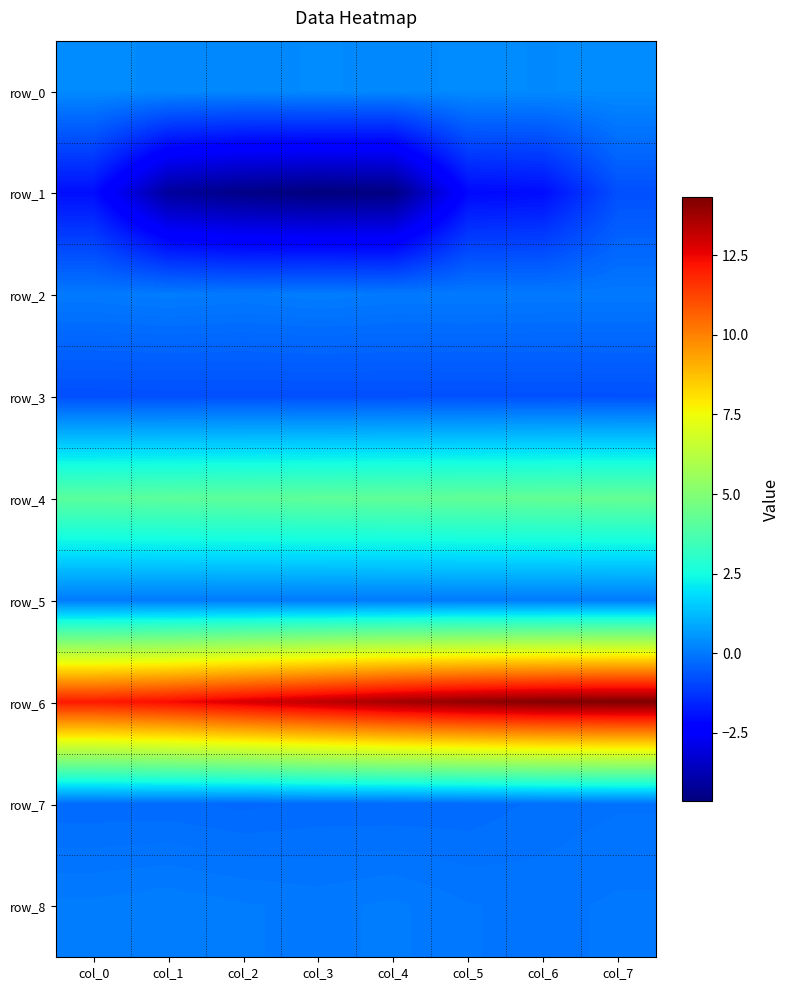

True or false: row_2 has a value of 0.0 at col_6.

True